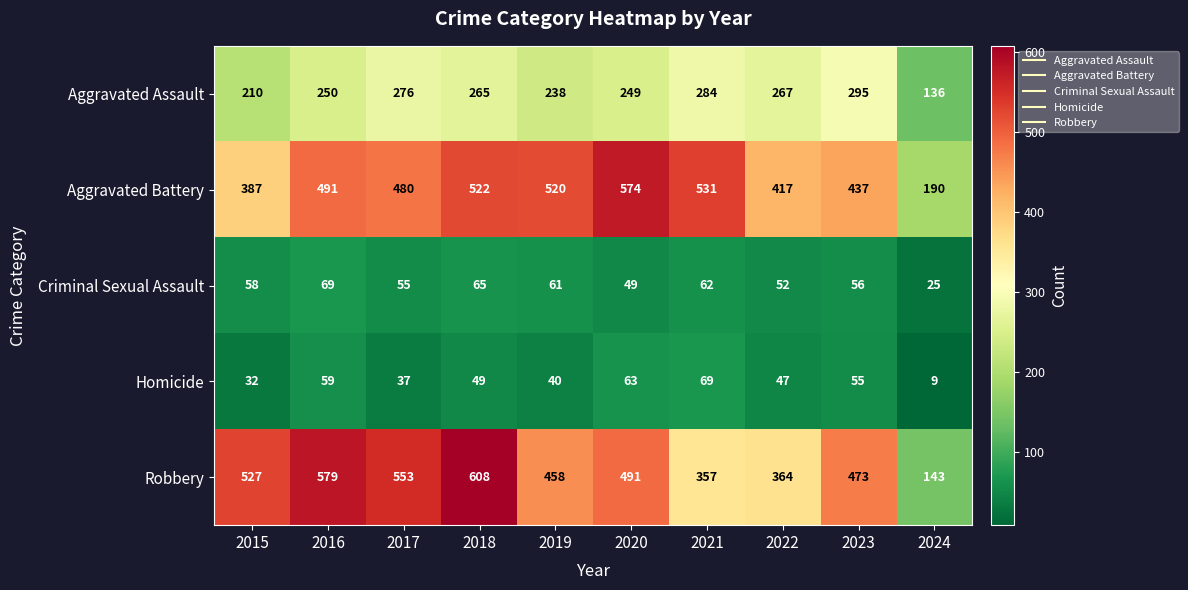

What is the total value across all series at 2020?

1426